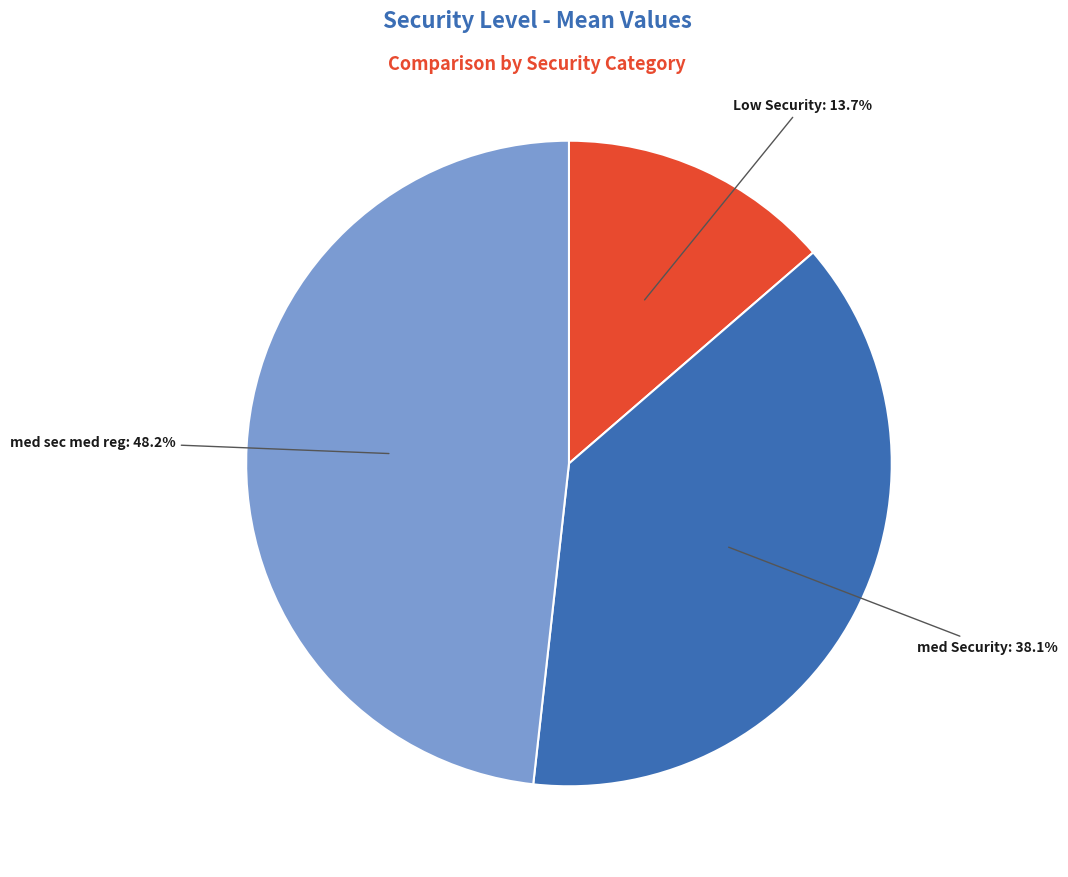

Does any single category account for the majority?

No